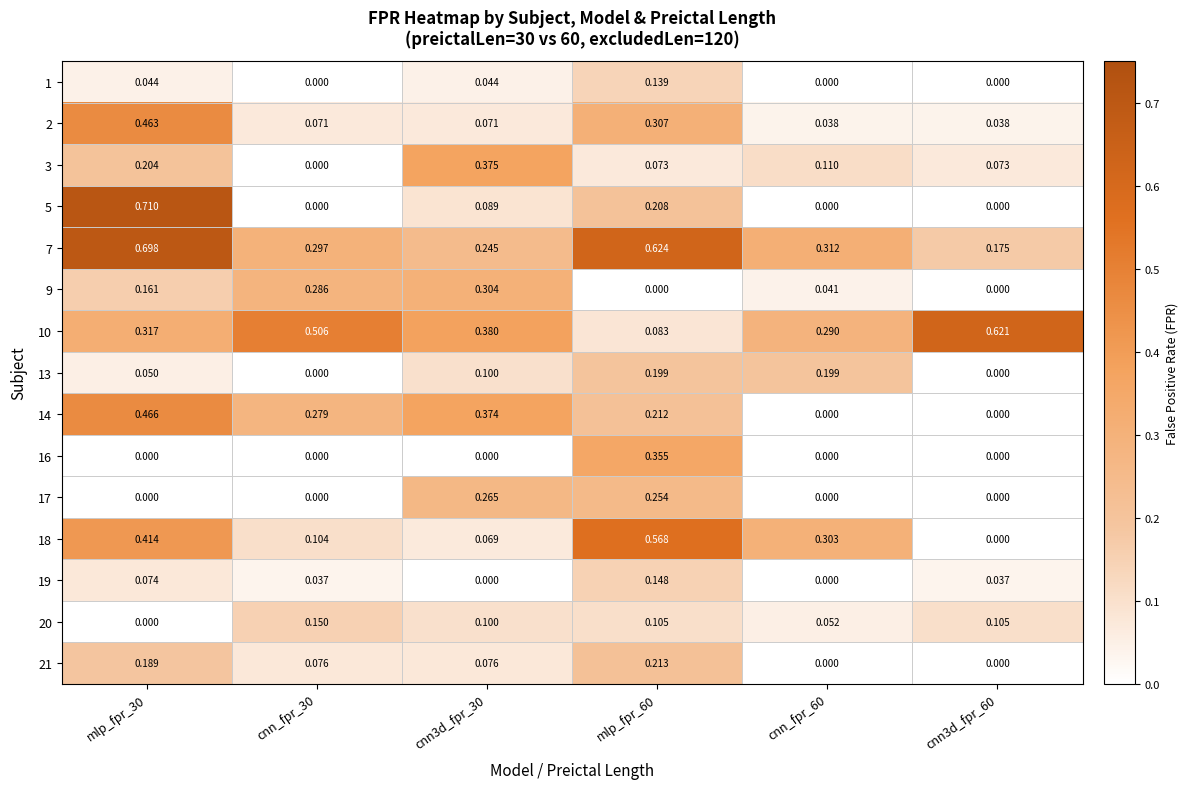

Which series has the largest total across all categories?

7